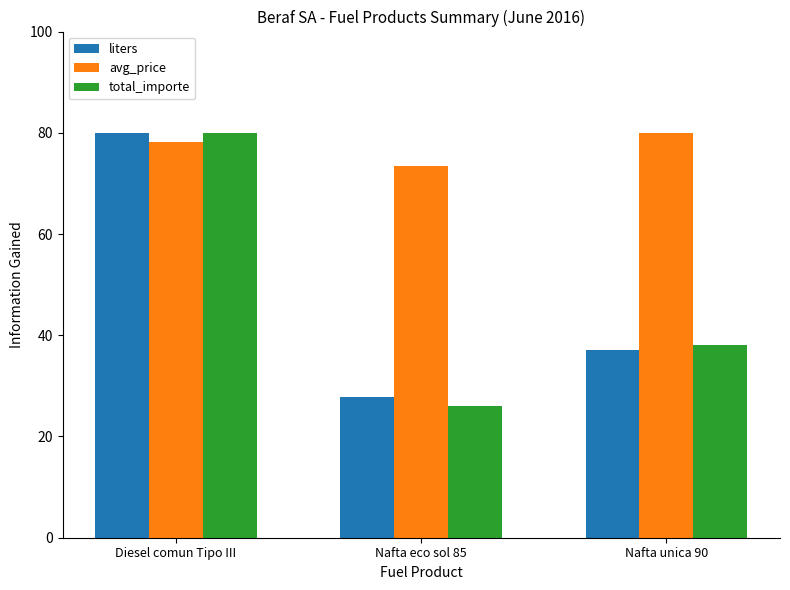

Reading left to right, what are all the values shown in this chart?

liters: 80.0	27.9	37.1
avg_price: 78.3	73.5	80.0
total_importe: 80.0	26.1	38.0